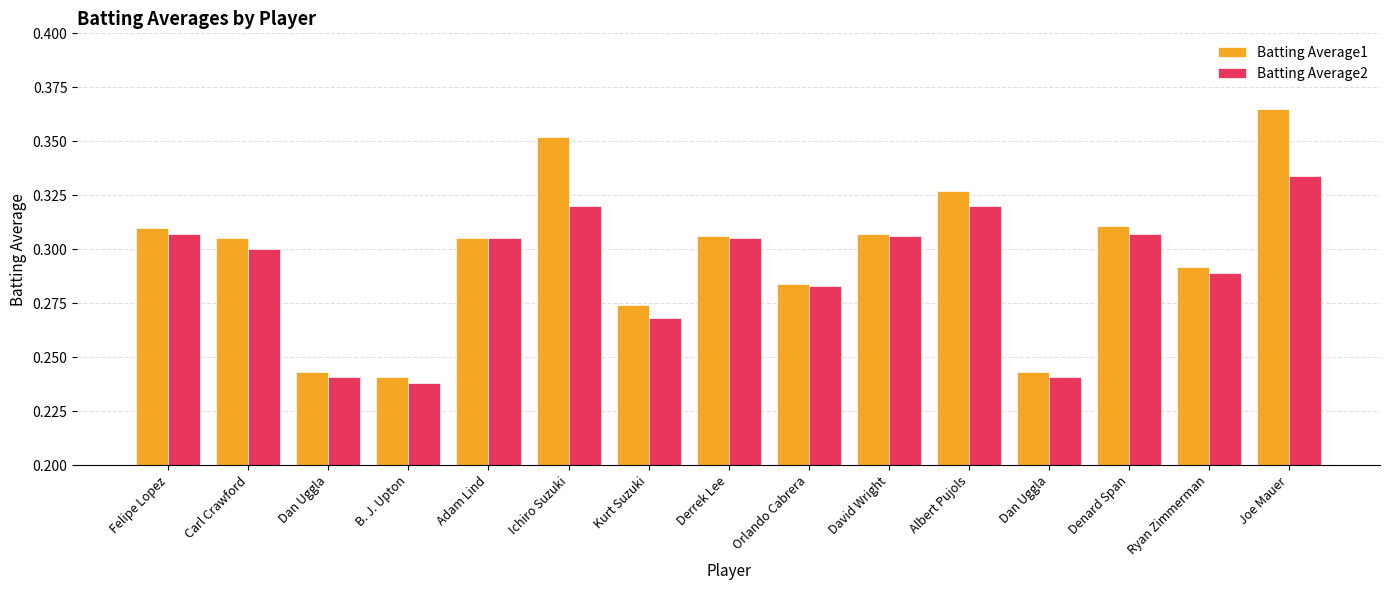

Count the Batting Average1 values in the range 0 to 1.

15